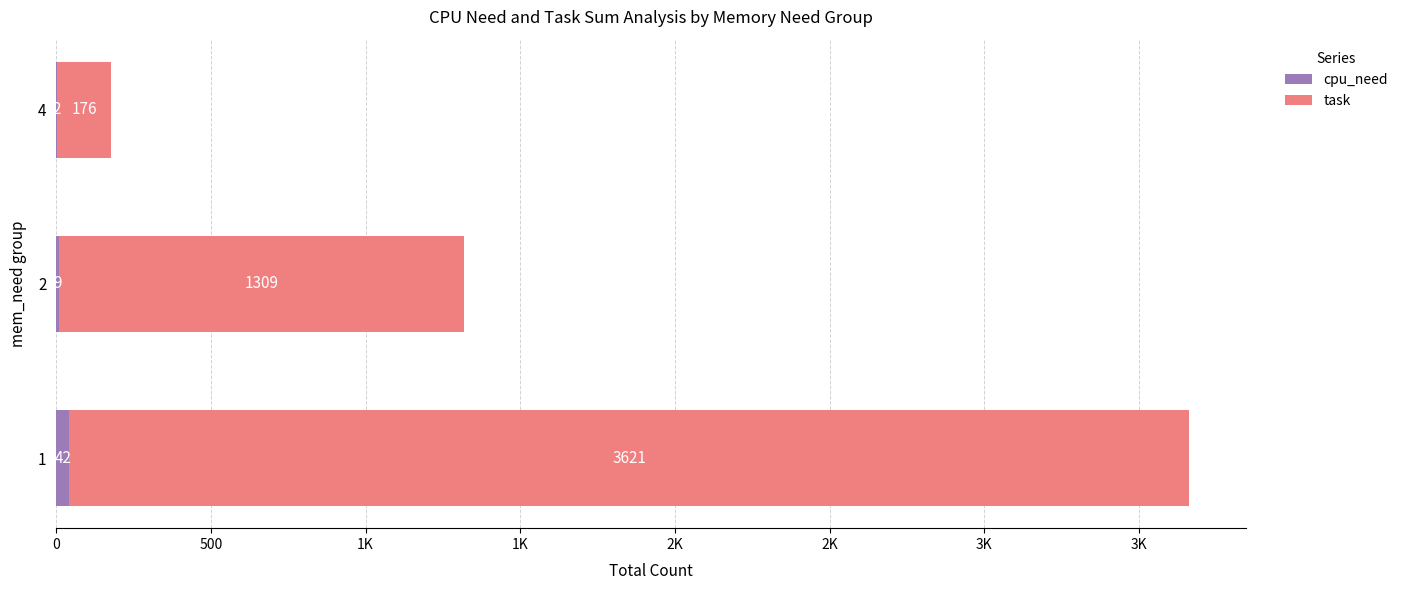

What are all the series names shown in the legend?

cpu_need, task